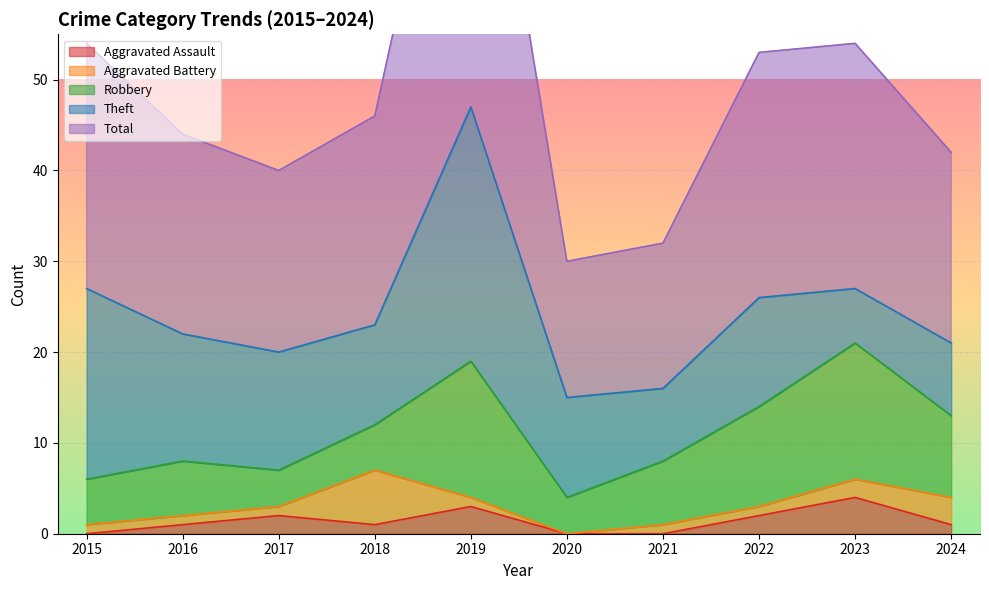

How many interior local valleys does the Theft series have?

3